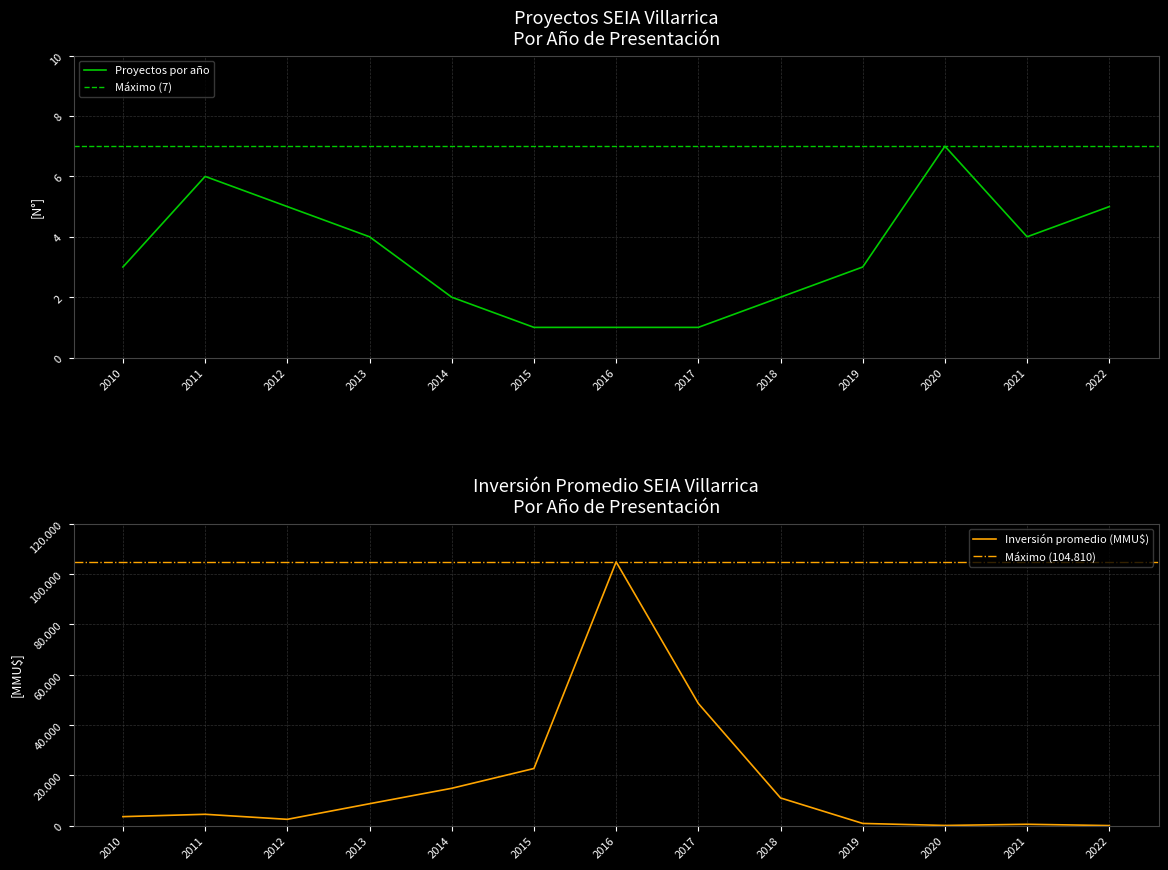

True or false: Inversión promedio (MMU$) has a value of 533 at 2021.

True